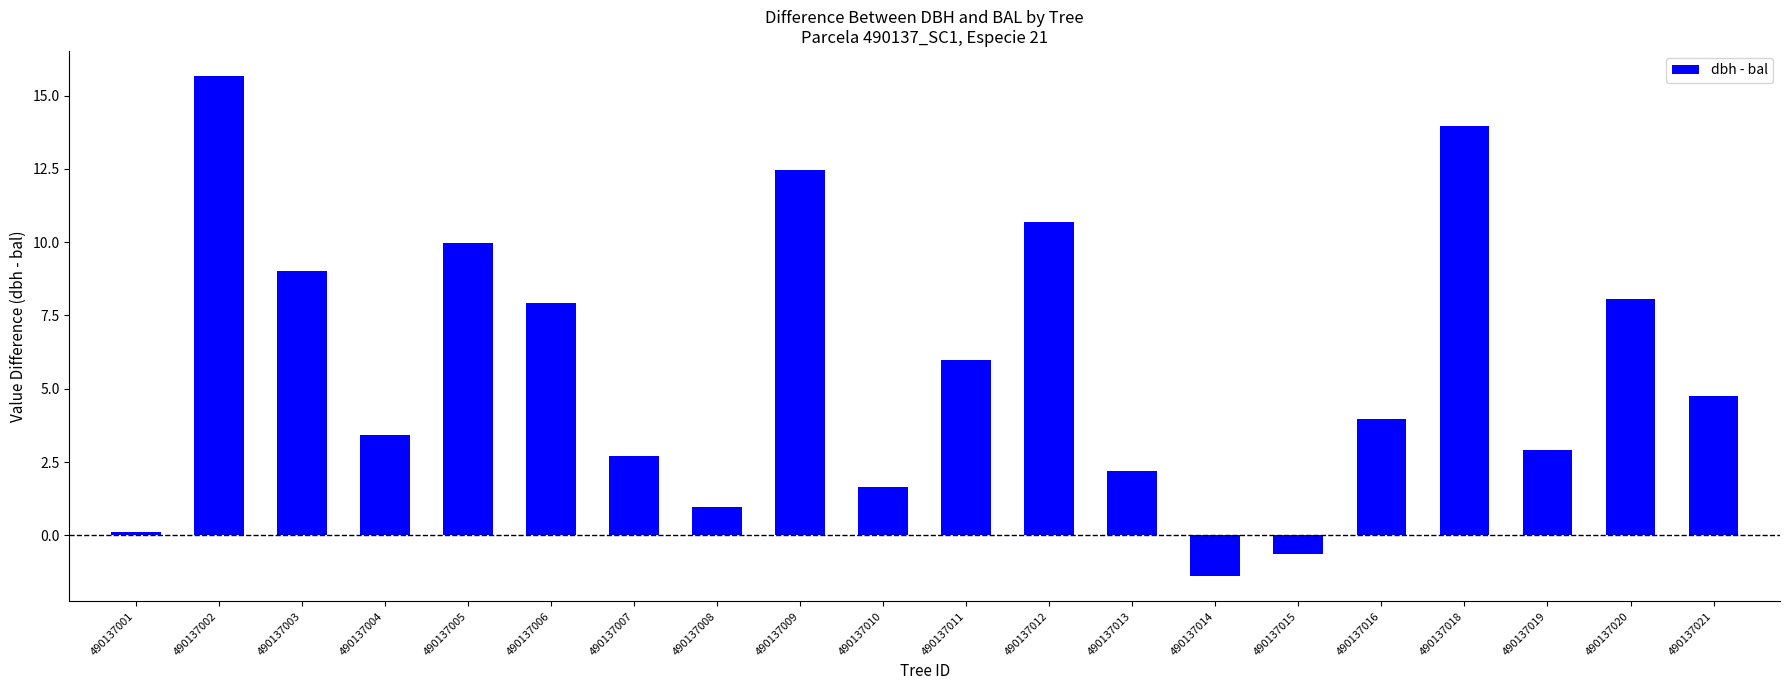

Between 490137001 and 490137016, which is larger?

490137016